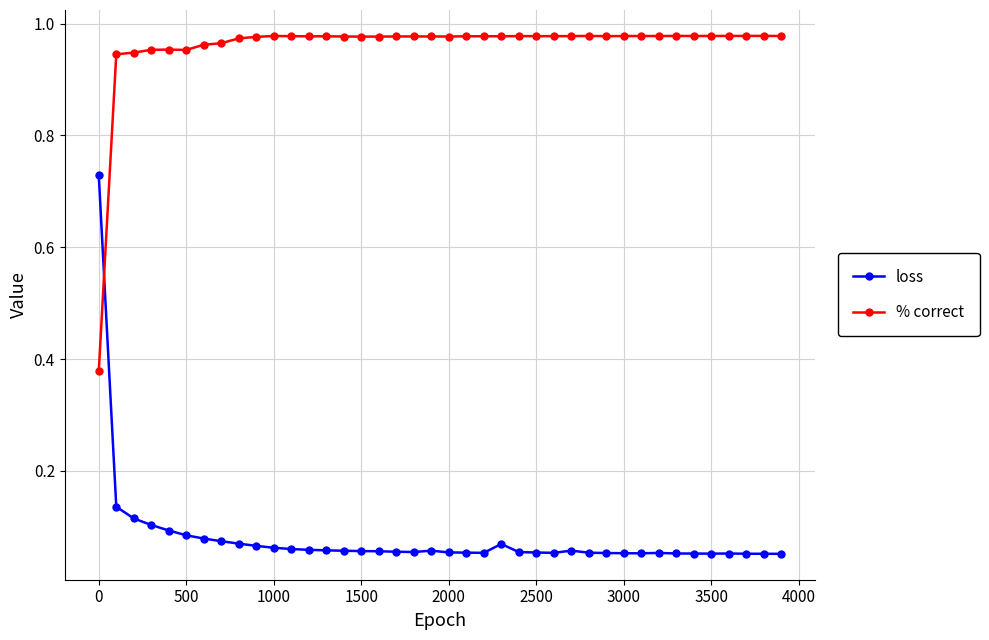

True or false: % correct and loss intersect in this chart.

True